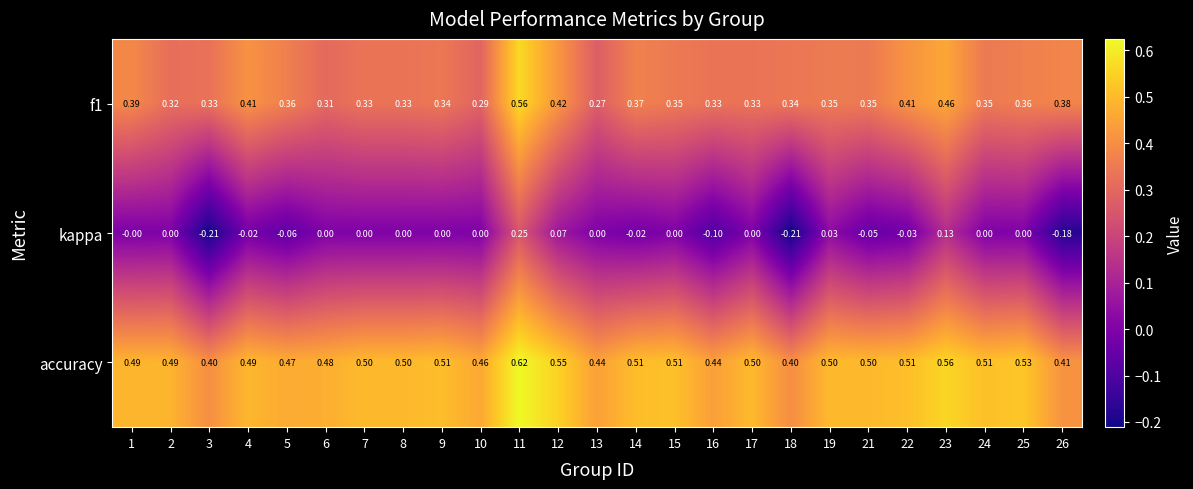

Is the value of f1 at 24 greater than the value of kappa at 5?

Yes